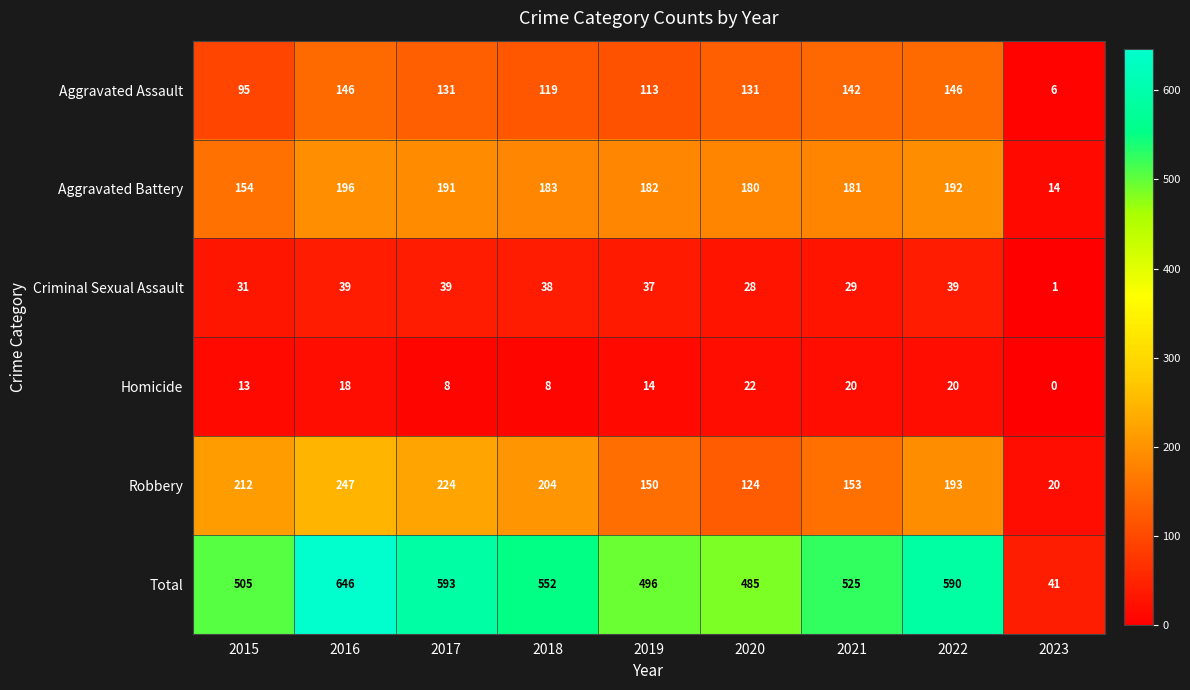

What is the difference between the Criminal Sexual Assault values at 2021 and 2016?

10